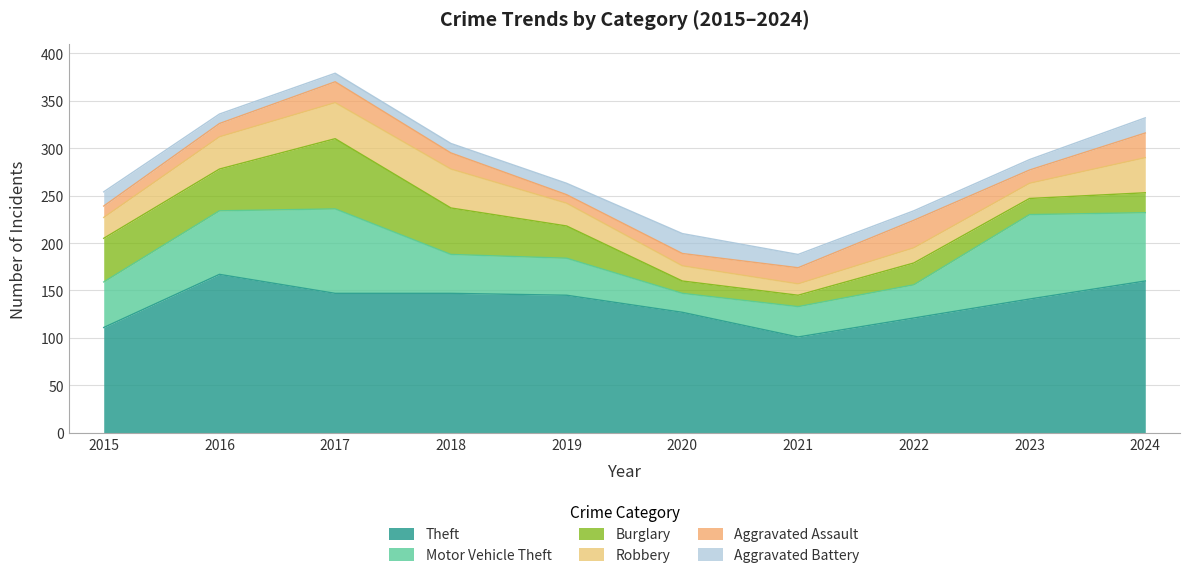

List the labels in order of Robbery value, largest first.

2018, 2017, 2024, 2016, 2019, 2015, 2020, 2022, 2023, 2021